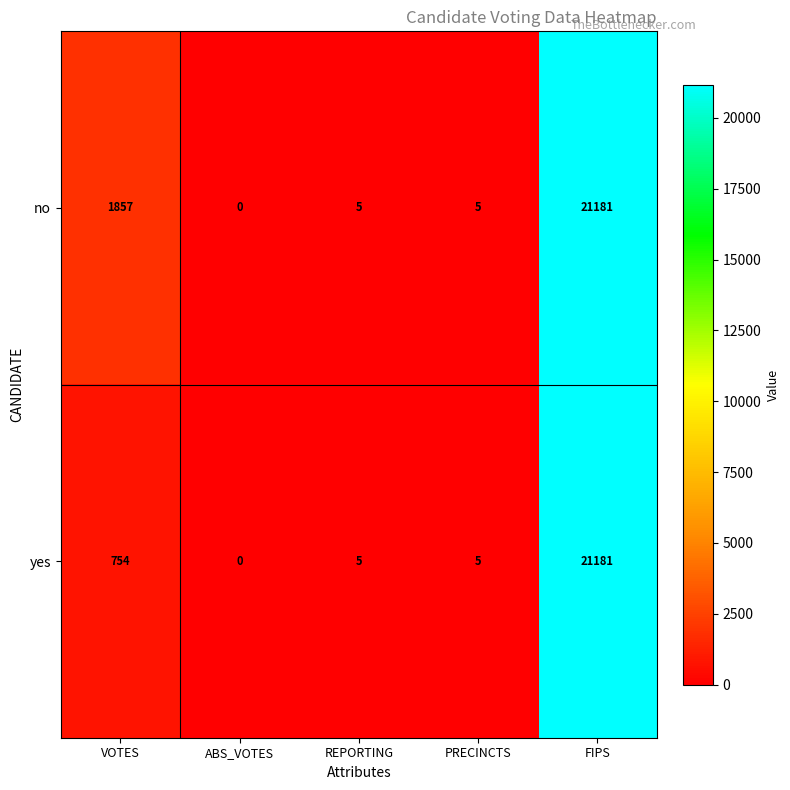

At VOTES, list the series in order from largest to smallest.

no, yes